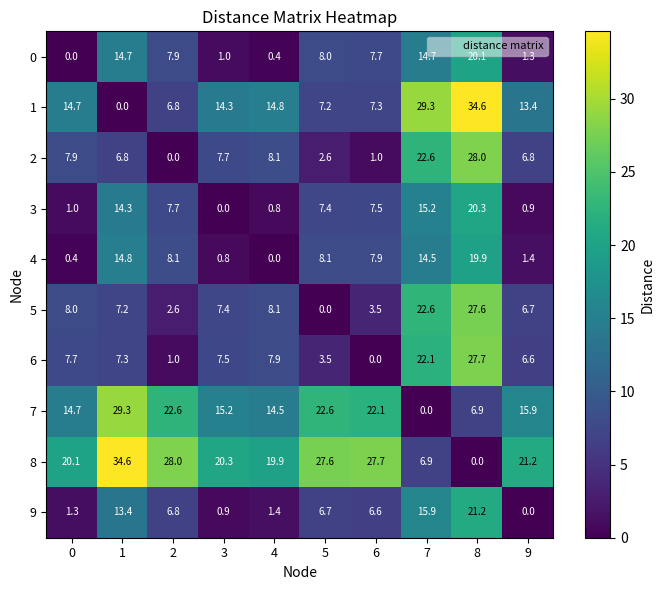

At how many categories does at least one series exceed 30?

2